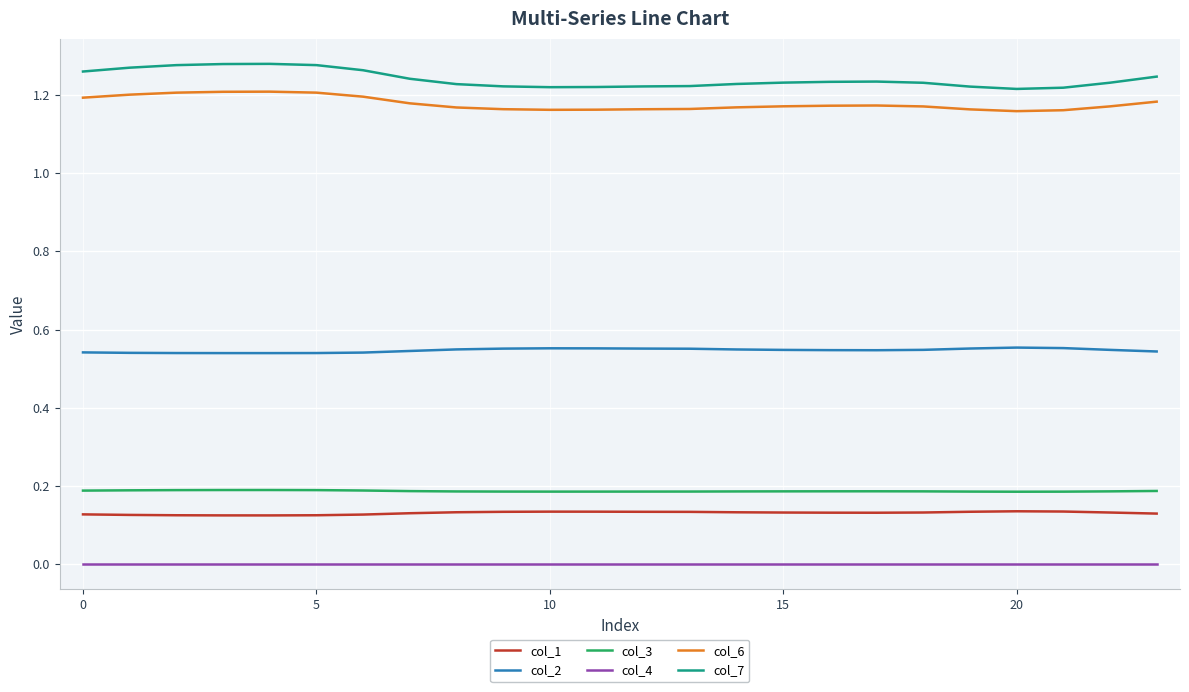

Rank the series by their maximum value, from highest to lowest.

col_7, col_6, col_2, col_3, col_1, col_4